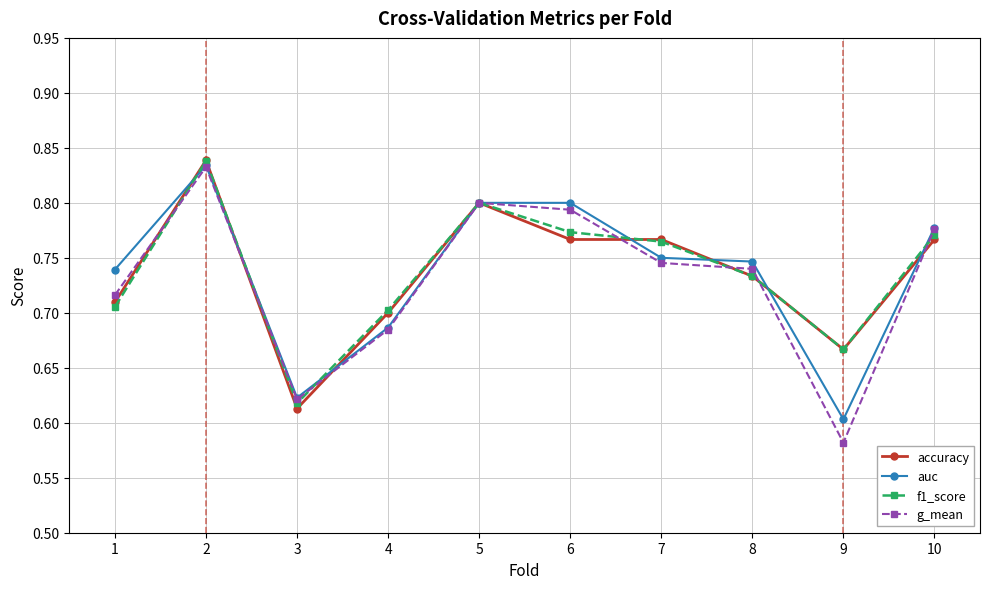

Does the chart have visible grid lines?

Yes